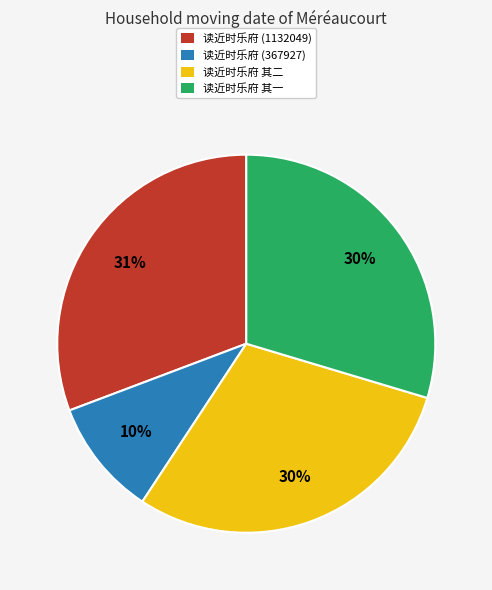

To the nearest percent, what percentage of the pie is 读近时乐府 其二?

30%